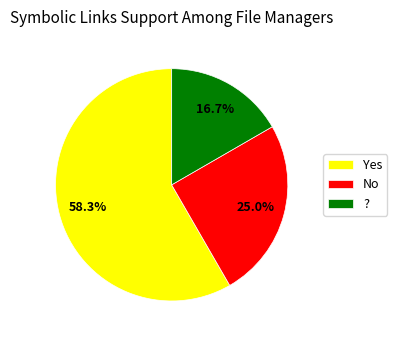

To the nearest percent, what is the average slice percentage?

33%